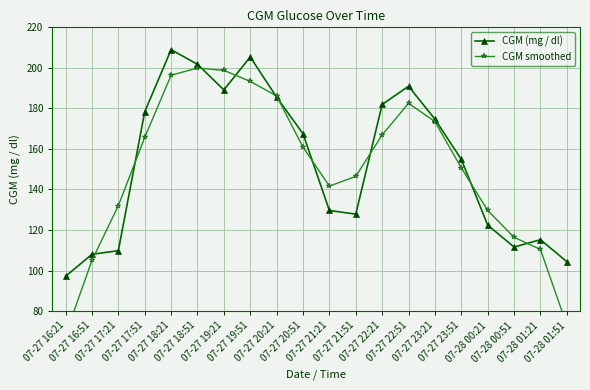

Reading left to right, list all the values displayed in this chart.

CGM (mg / dl): 97.2	108.0	109.8	178.2	208.8	201.6	189.0	205.2	185.4	167.4	129.6	127.8	181.8	190.8	174.6	154.8	122.4	111.6	115.2	104.4
CGM smoothed: 68.4	105.0	132.0	165.6	196.2	199.8	198.6	193.2	186.0	160.8	141.6	146.4	166.8	182.4	173.4	150.6	129.6	116.4	110.4	73.2